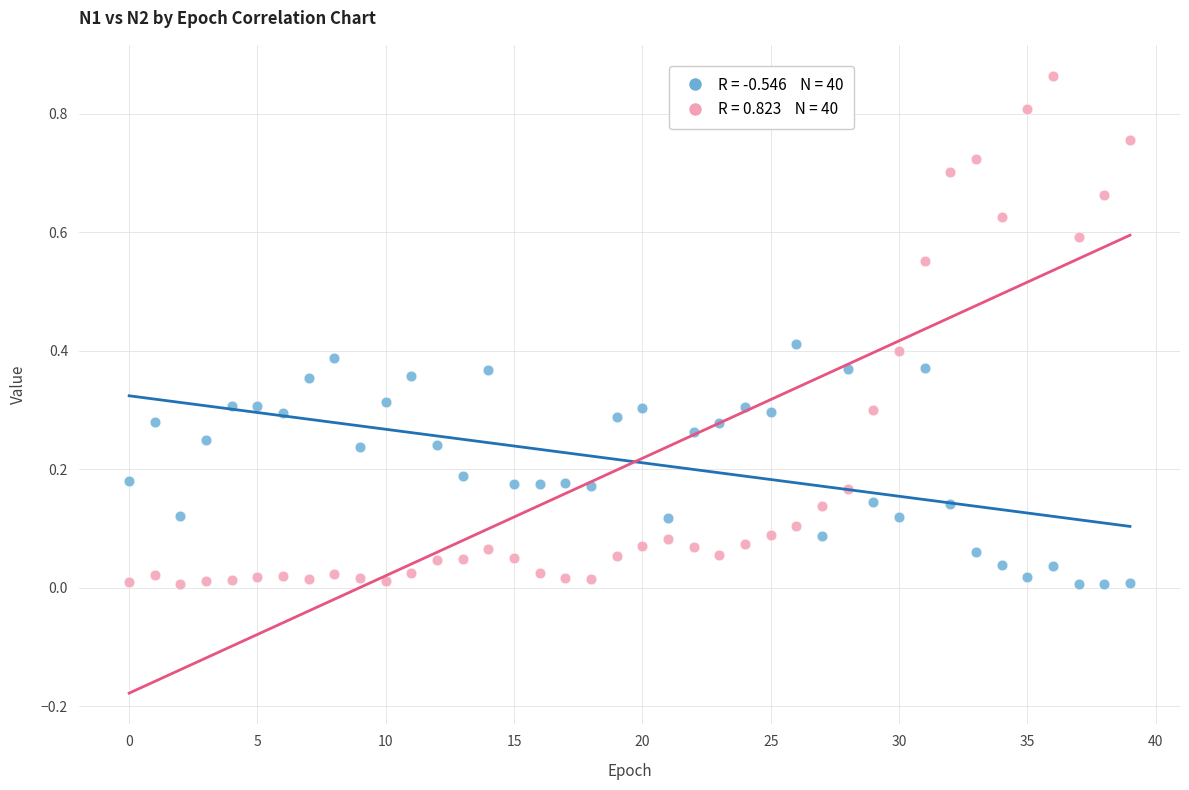

Count the number of points in this scatter plot.

80